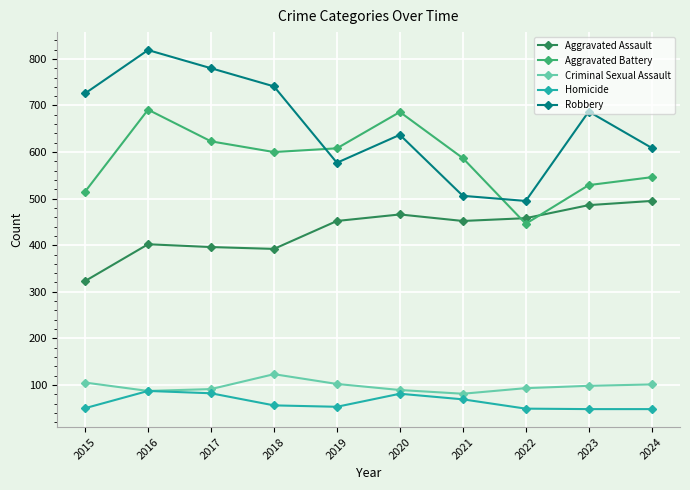

True or false: Aggravated Battery has a value of 937 at 2024.

False